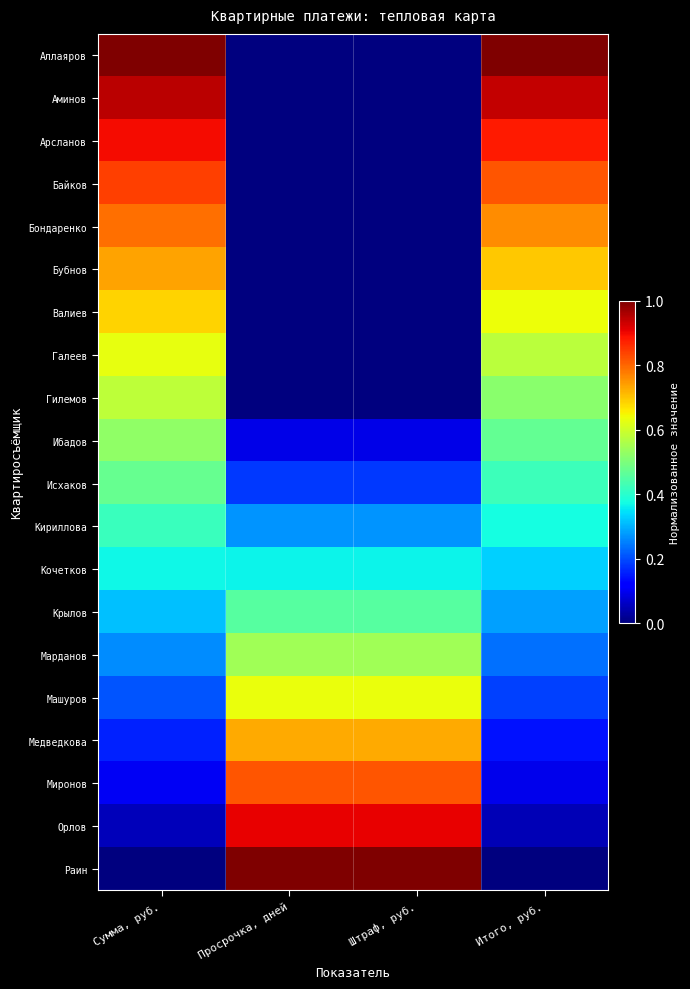

How many data points does each series have?

4